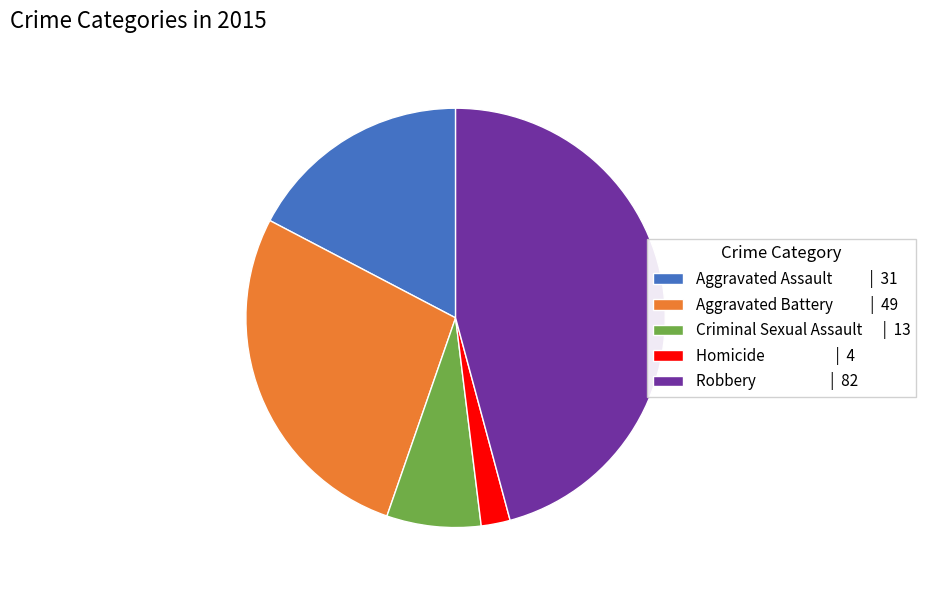

Between Aggravated Assault and Criminal Sexual Assault, which is larger?

Aggravated Assault